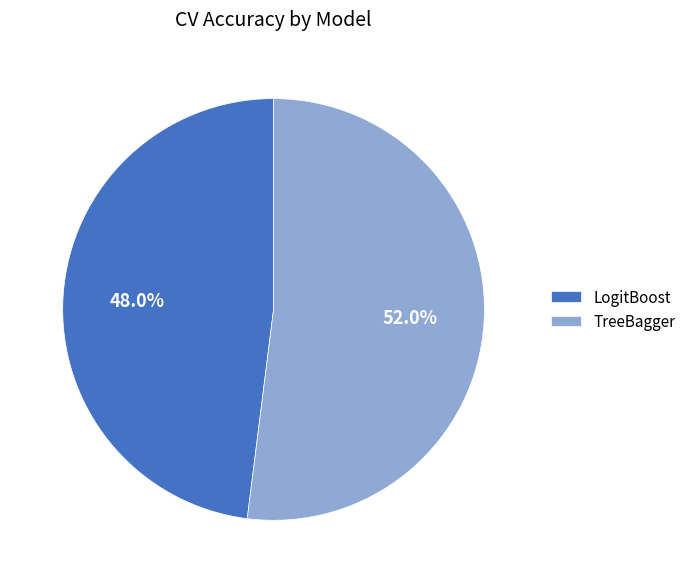

How many segments does this pie chart have?

2